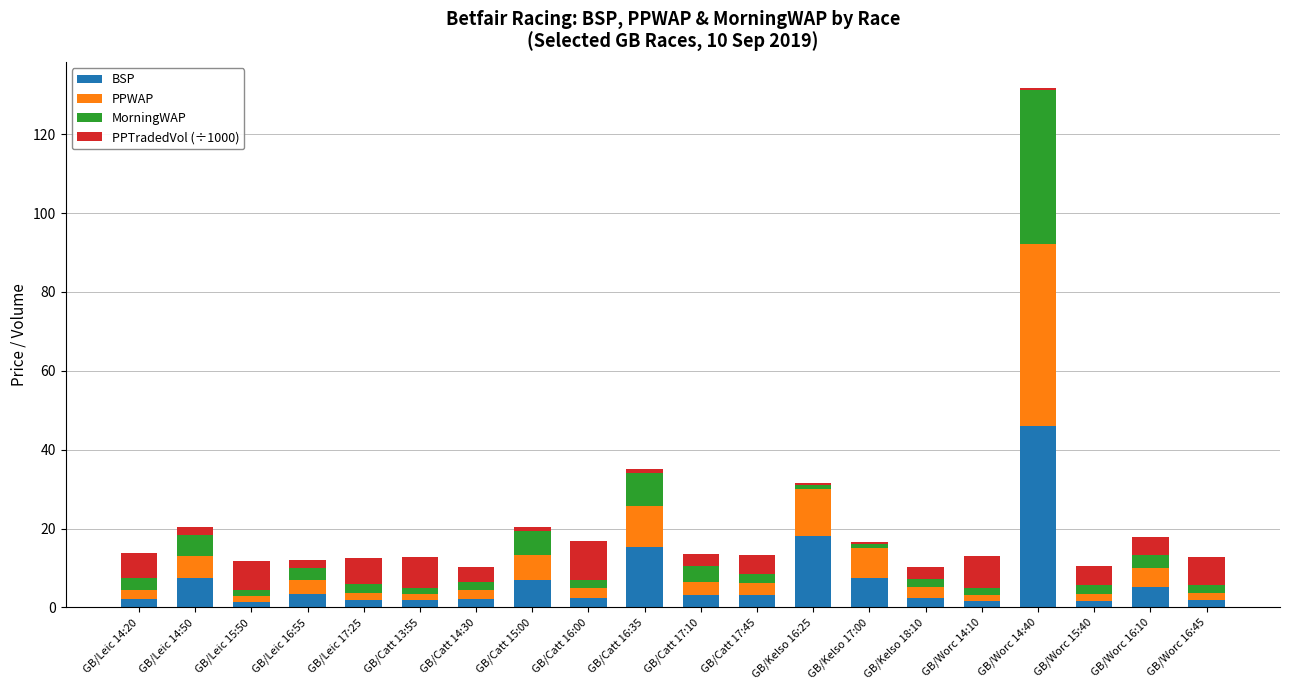

Which category has the highest value in the BSP series?

GB/Worc 14:40